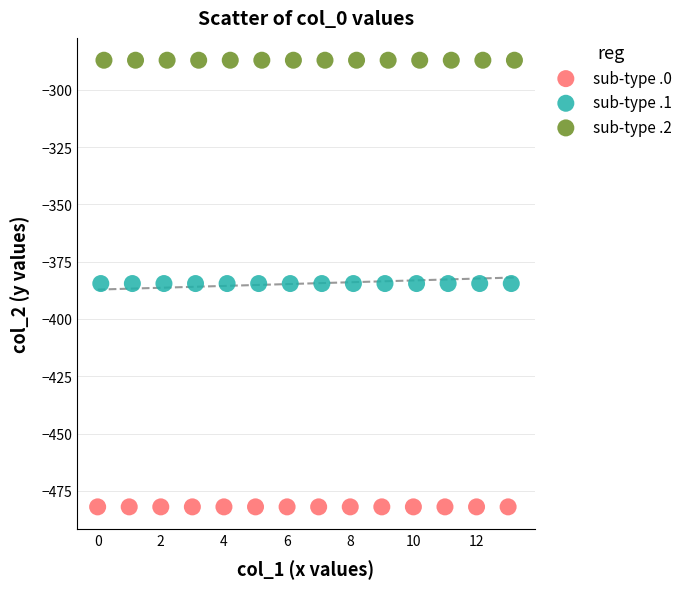

Which series reaches the maximum Y coordinate?

sub-type .2